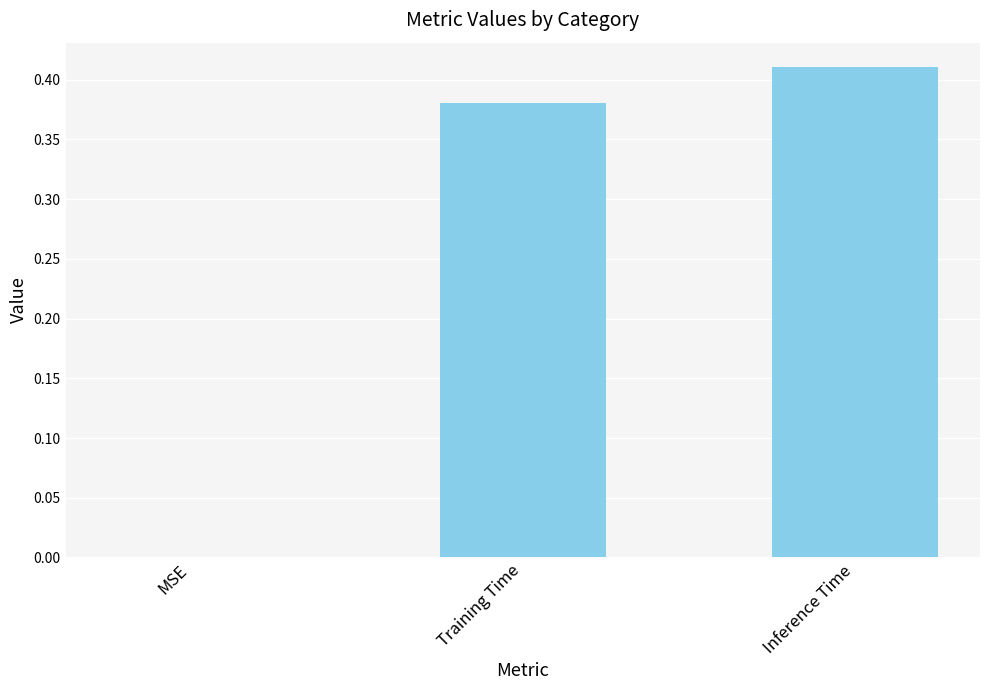

What is the change in value from MSE to Training Time?

+0.4